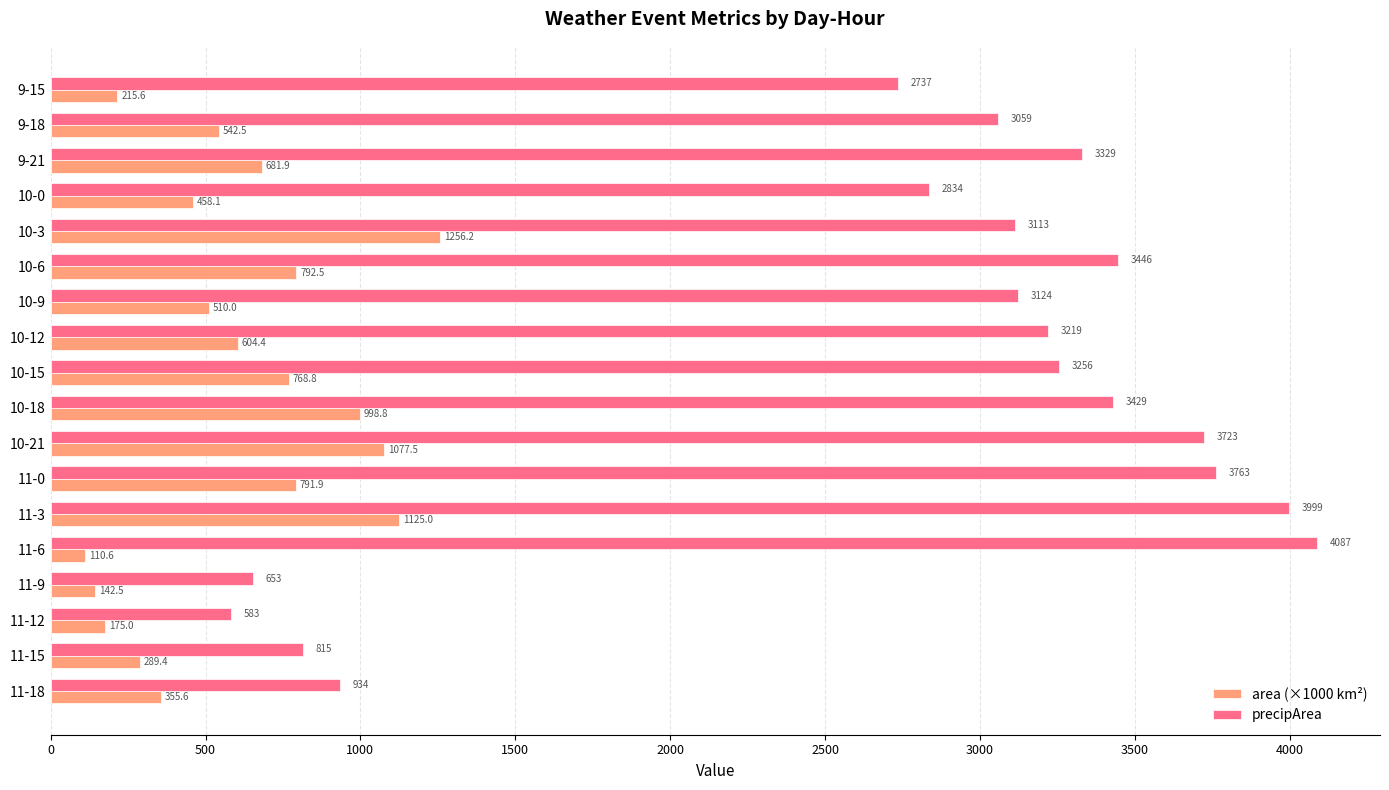

At which label does area (×1000 km²) reach its minimum?

11-6